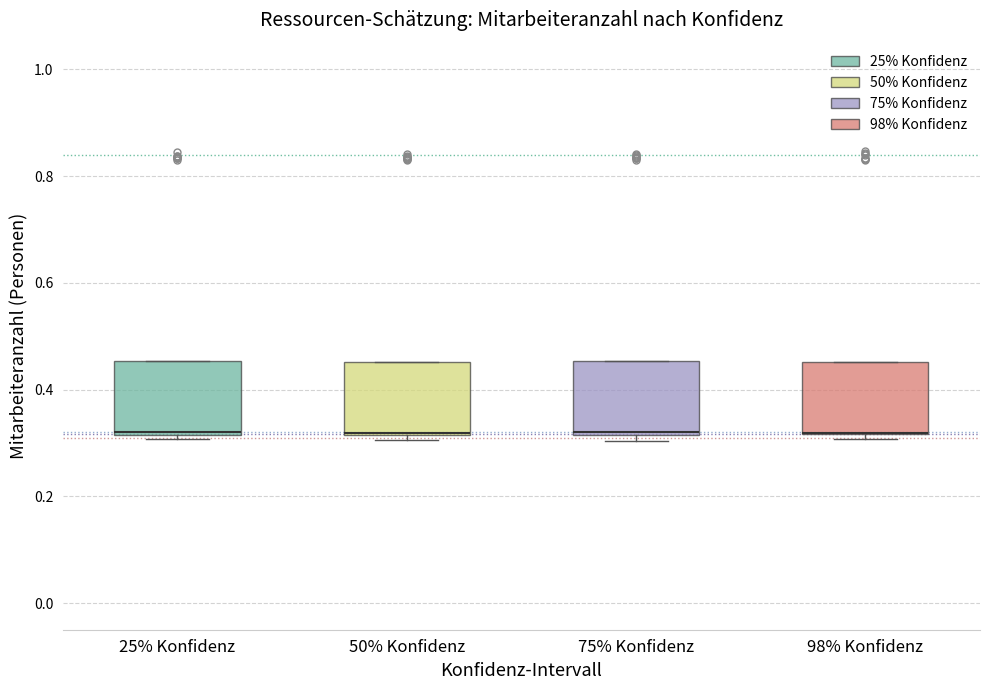

Where is the upper edge of the box for 25% Konfidenz on the y-axis? The values are not printed on the chart, so give them approximately, as read against the axis.

0.46